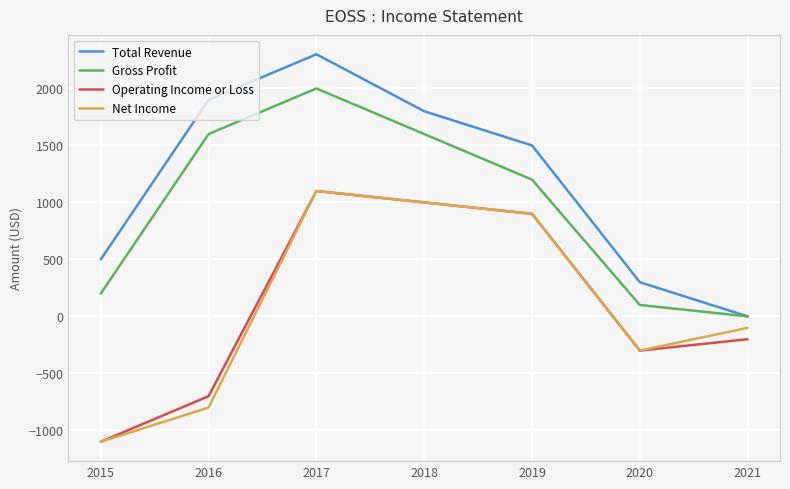

What is the lowest value of the Operating Income or Loss series?

-1100